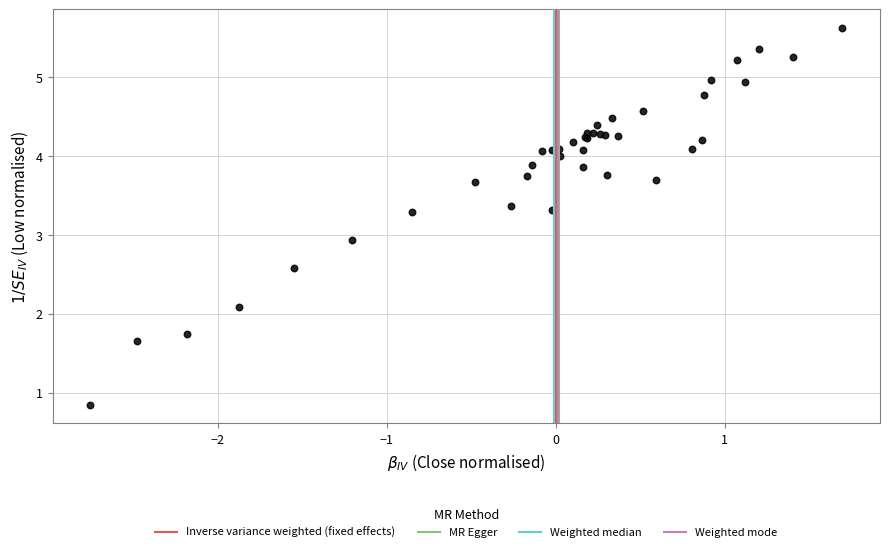

What Y value in the scatter plot is closest to 3?

2.9